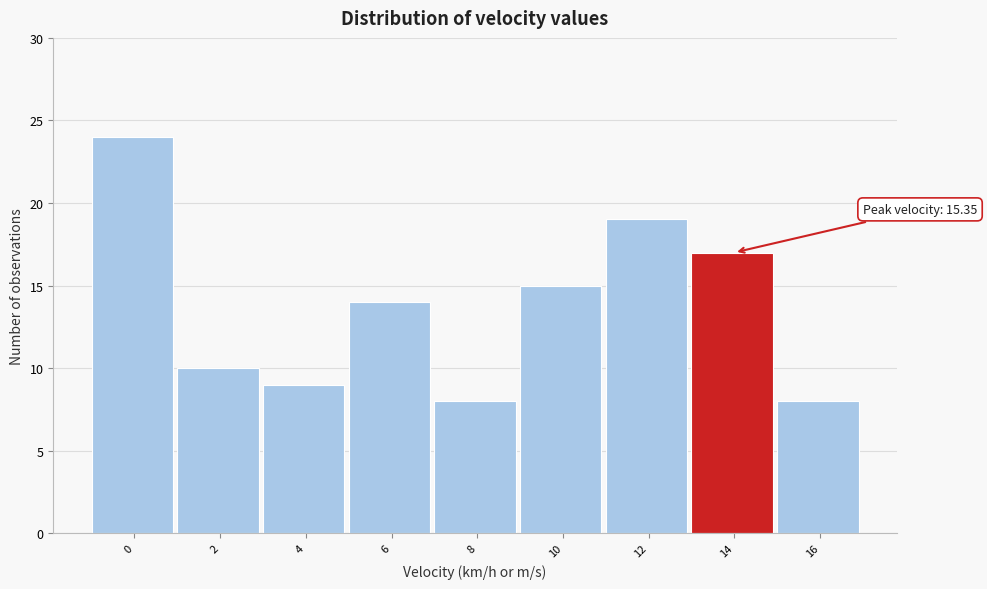

Reading right to left, list all the values displayed in this chart.

8	17	19	15	8	14	9	10	24